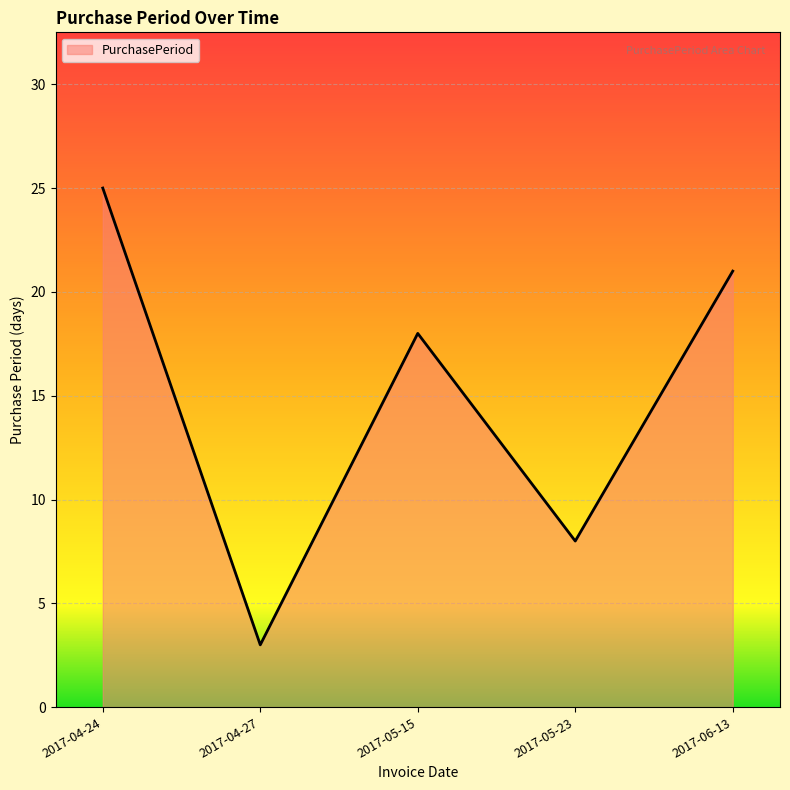

At which category does the chart reach its minimum across all series?

2017-04-27